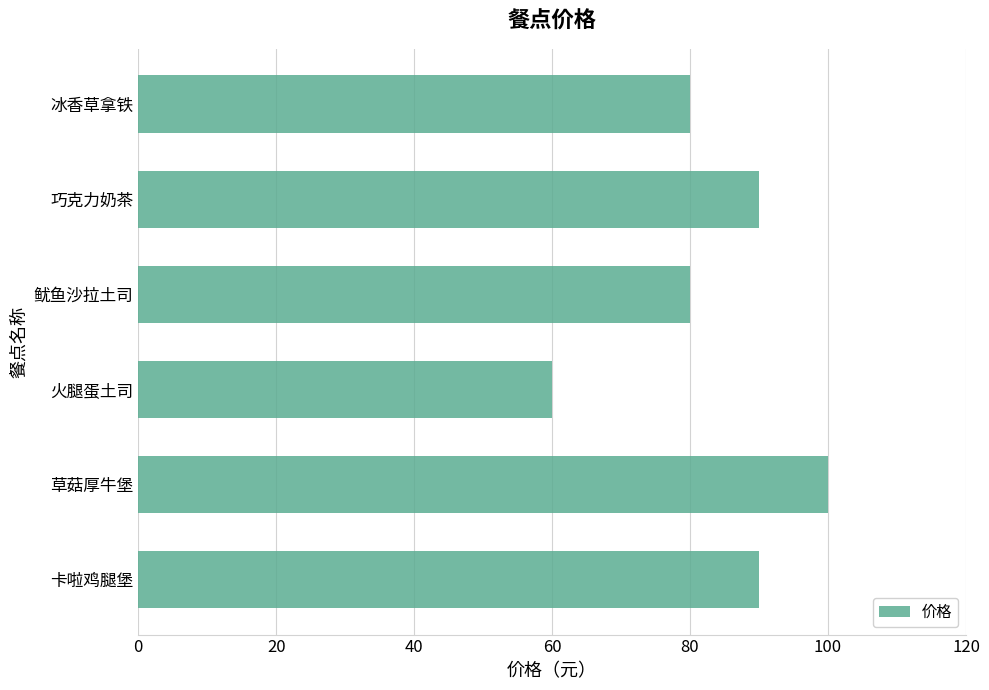

Which has a higher value, 冰香草拿铁 or 卡啦鸡腿堡?

卡啦鸡腿堡